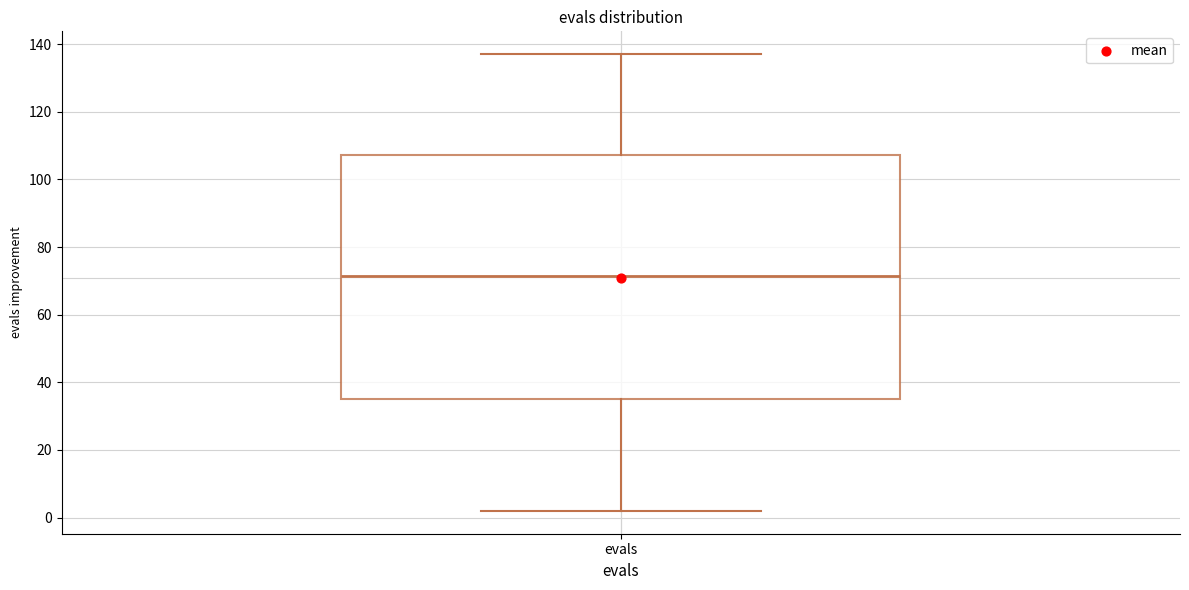

Read this box plot against the y-axis: the position of the median line, the range covered by the box, and the ends of both whiskers. The values are not printed on the chart, so give them approximately, as read against the axis.

median 72, box 36 to 108, whiskers 2 to 138